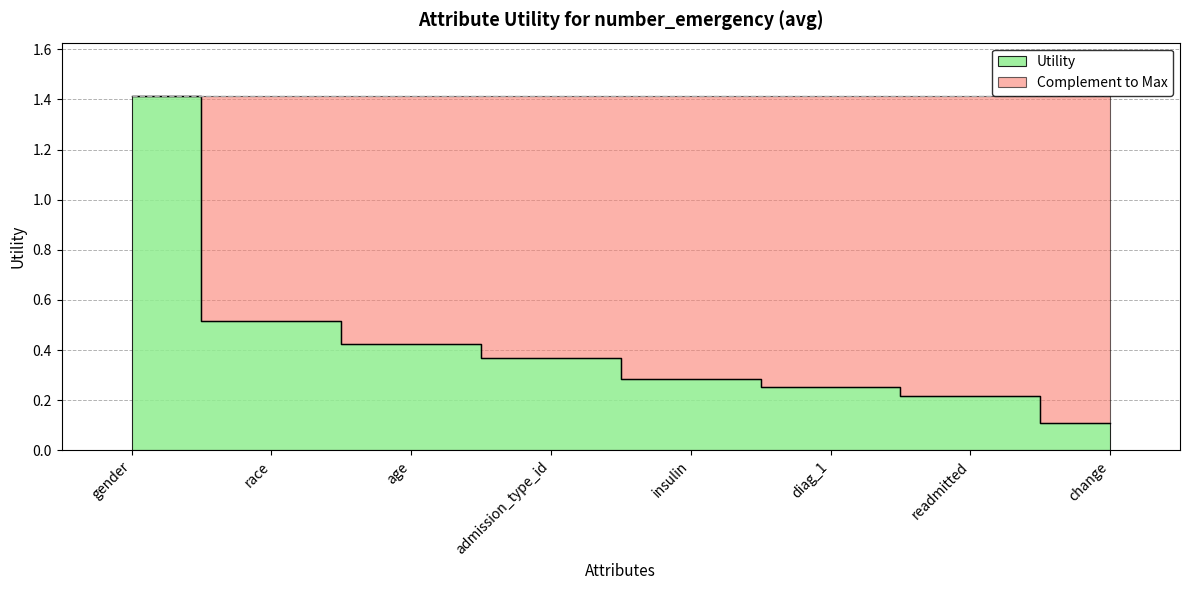

Reading left to right, list all the values displayed in this chart.

gender=1.4	race=0.5	age=0.4	admission_type_id=0.4	insulin=0.3	diag_1=0.3	readmitted=0.2	change=0.1